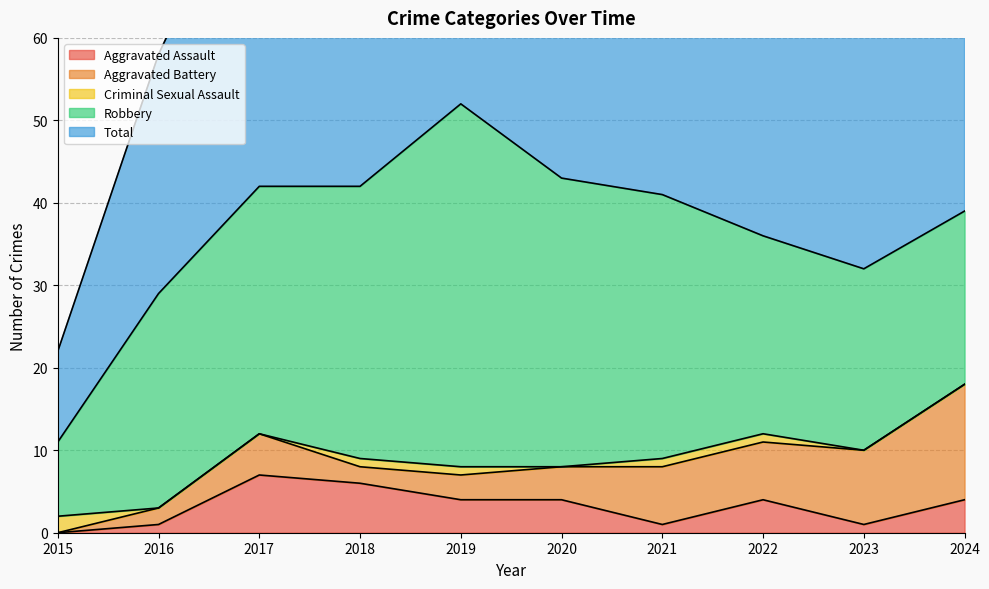

At how many categories does at least one series exceed 36?

7